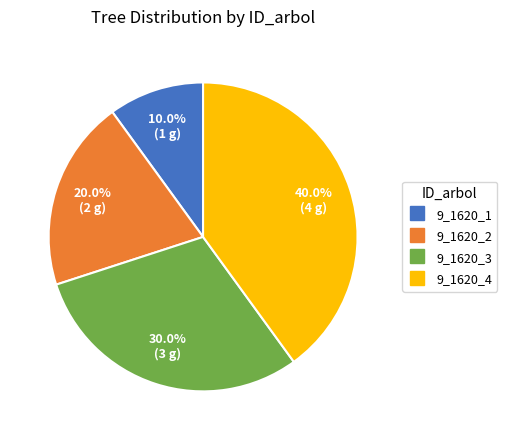

Which slice is the smallest?

9_1620_1